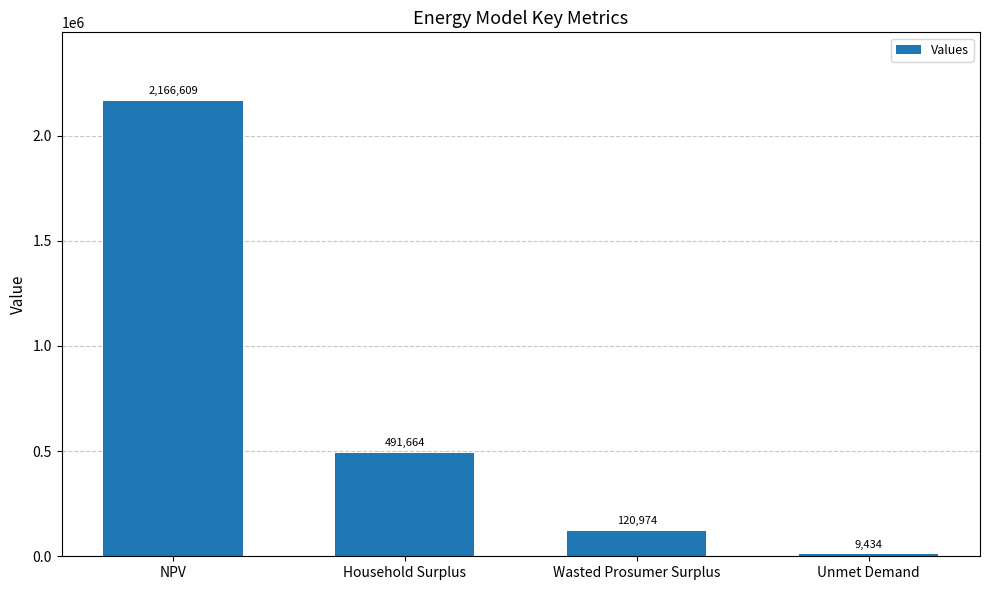

What is the minimum value shown in the chart?

9434.1